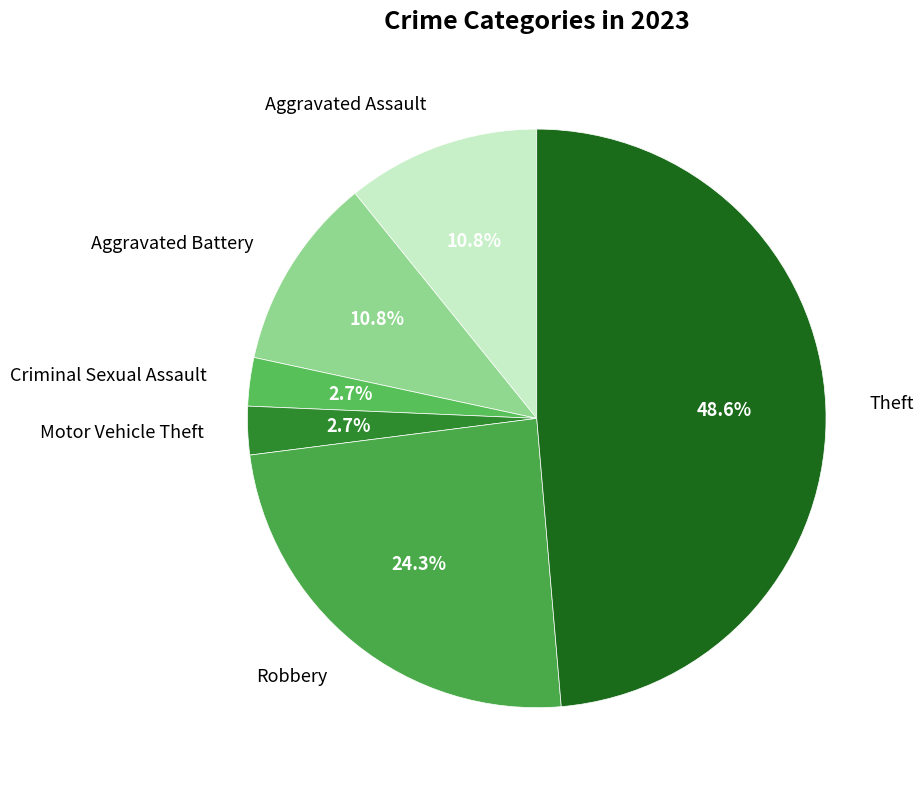

Between Robbery and Criminal Sexual Assault, which is larger?

Robbery